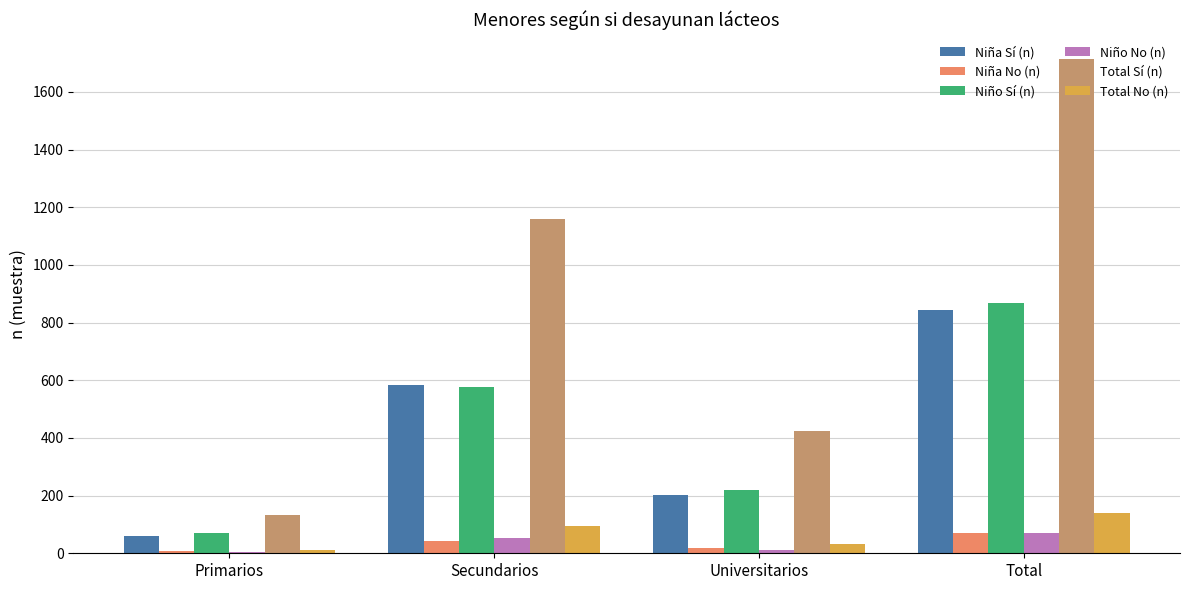

Between Secundarios and Total, which series saw the biggest shift?

Total Sí (n)